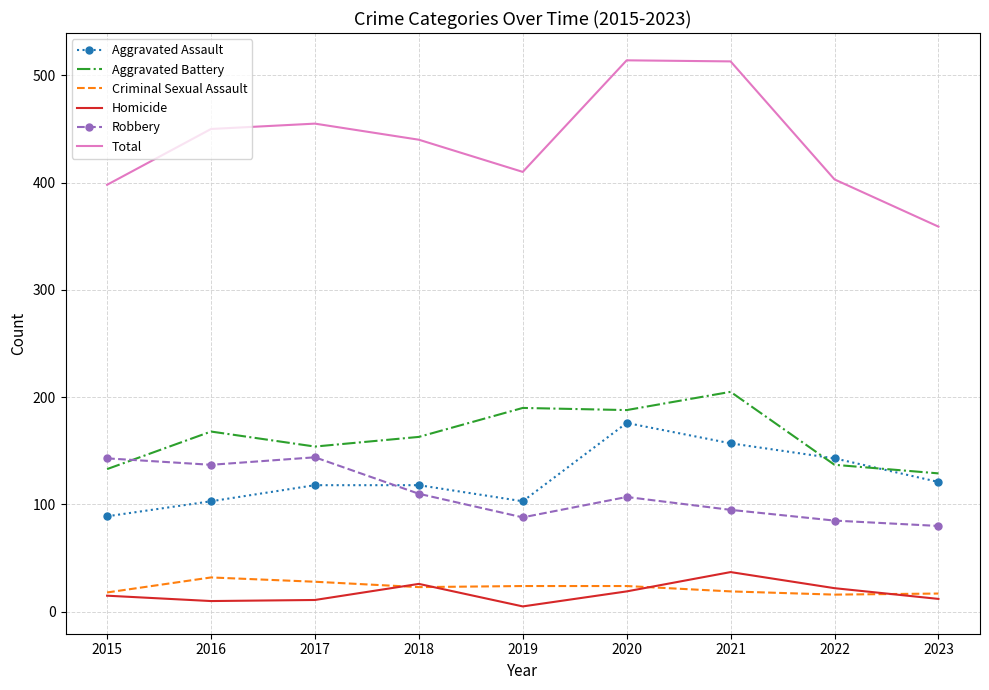

The Aggravated Battery series shows 190 at 2019. True or false?

True